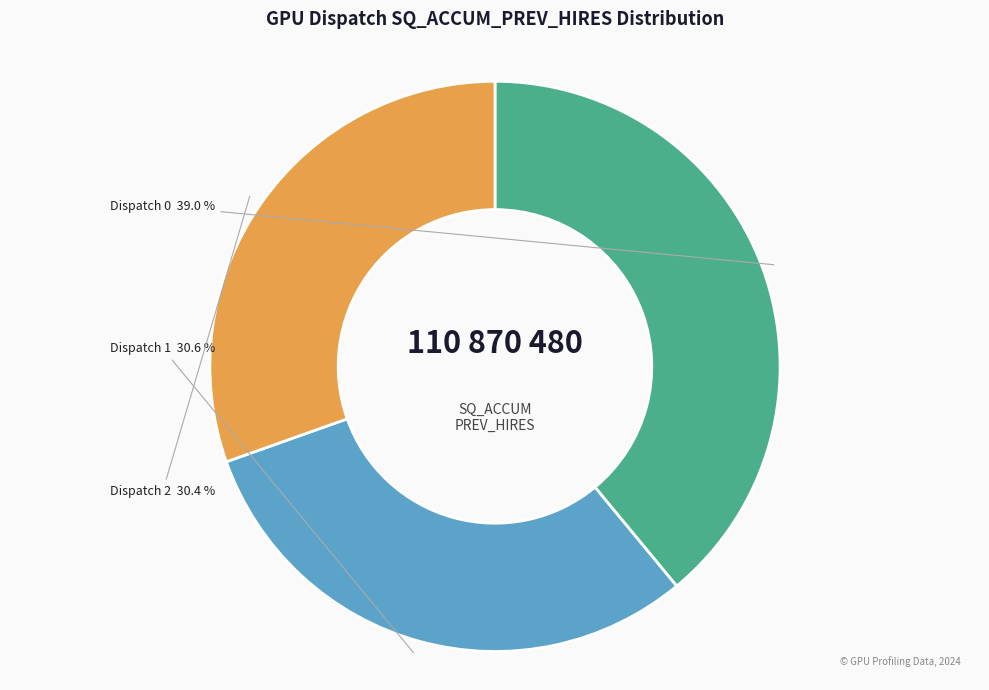

How many slices are in this pie chart?

3